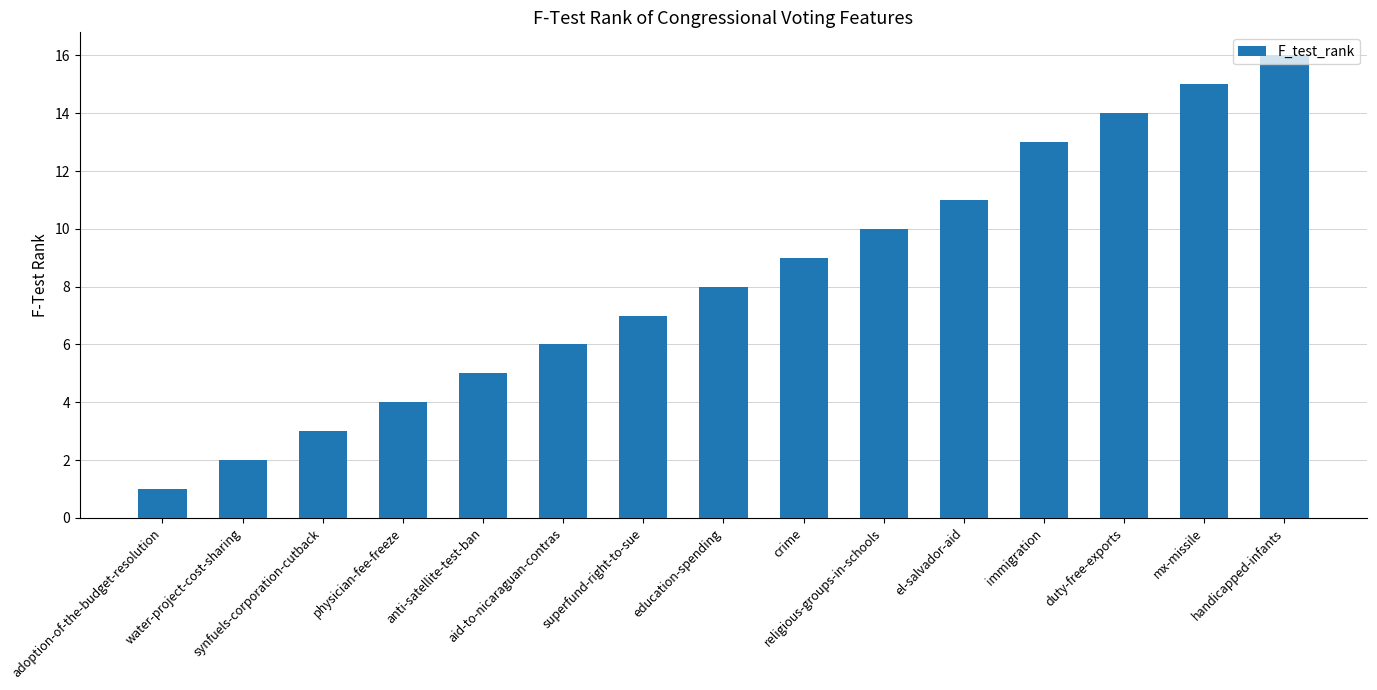

Rank the categories by value from highest to lowest.

handicapped-infants, mx-missile, duty-free-exports, immigration, el-salvador-aid, religious-groups-in-schools, crime, education-spending, superfund-right-to-sue, aid-to-nicaraguan-contras, anti-satellite-test-ban, physician-fee-freeze, synfuels-corporation-cutback, water-project-cost-sharing, adoption-of-the-budget-resolution